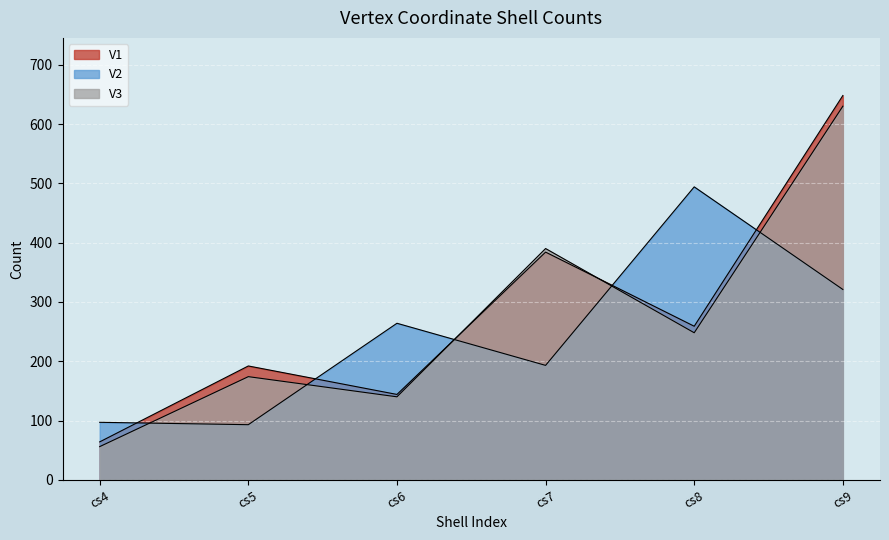

Reading left to right, extract all data points from this chart.

V1: cs4=64	cs5=192	cs6=144	cs7=384	cs8=259	cs9=648
V2: cs4=97	cs5=93	cs6=264	cs7=193	cs8=494	cs9=321
V3: cs4=56	cs5=174	cs6=140	cs7=390	cs8=248	cs9=630